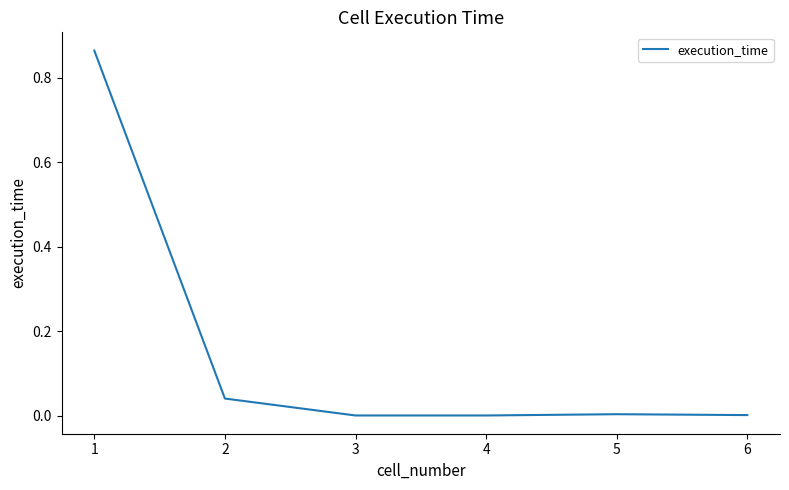

Count the number of data series in this chart.

1